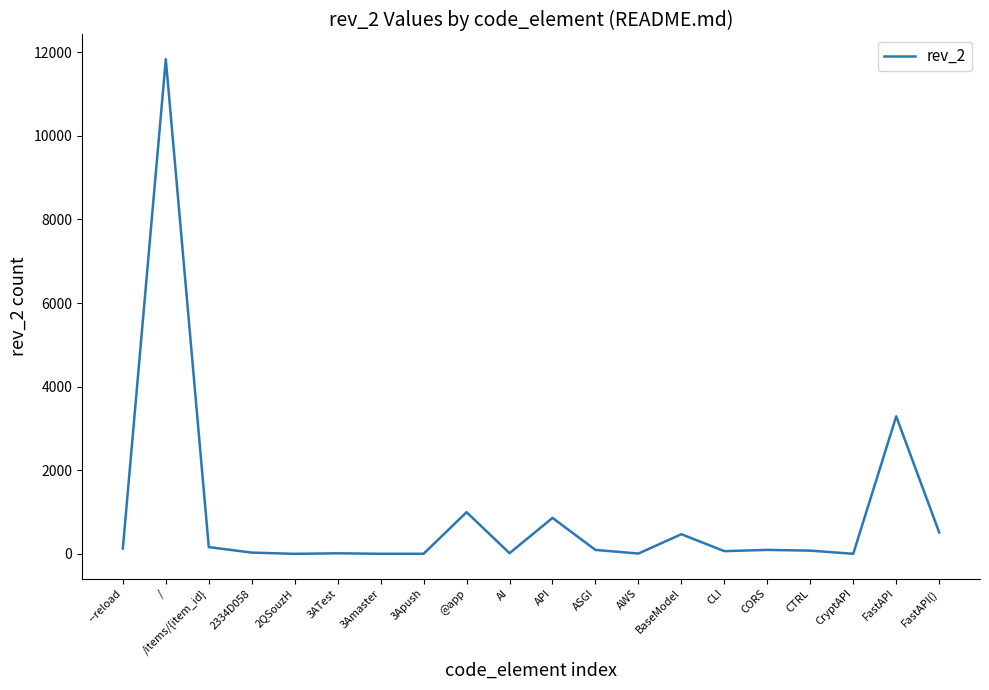

The value at / is 19653. True or false?

False